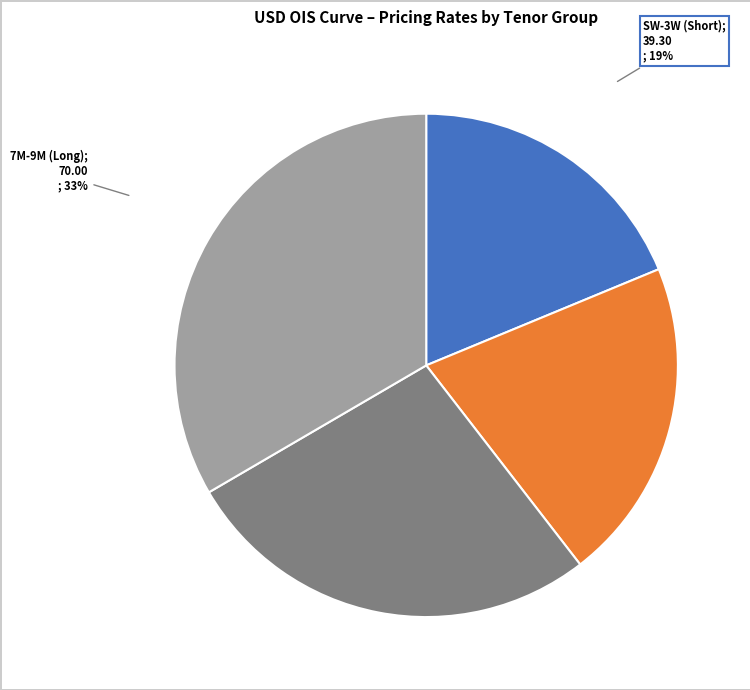

How many slices are in this pie chart?

4